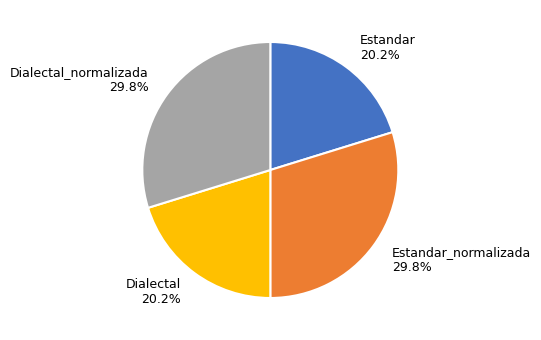

How much of the chart is everything except Dialectal_normalizada 29.8%?

70.2%